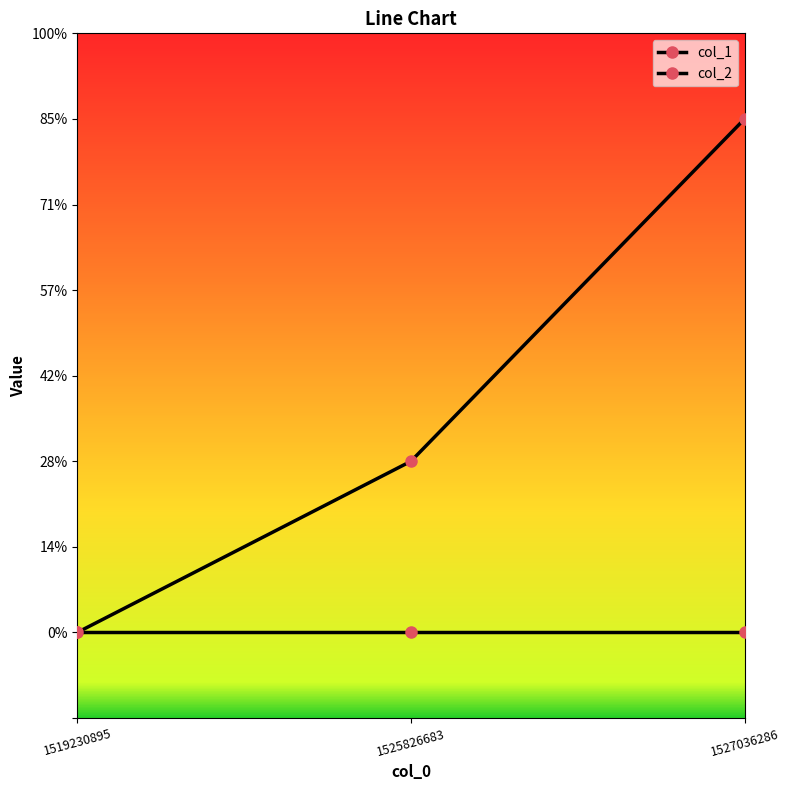

Is this an area chart (filled region under the line)?

No